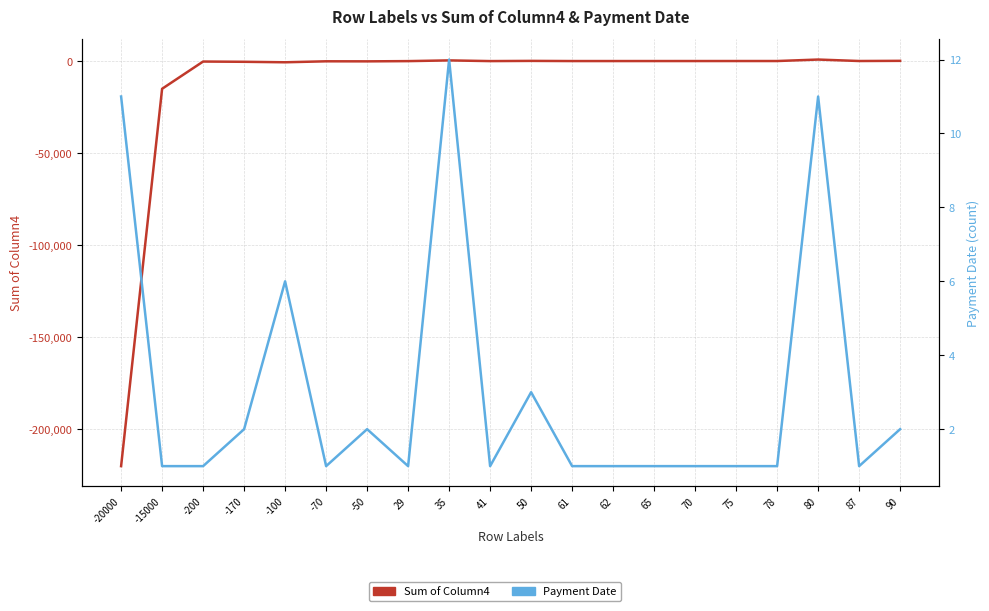

Count the number of data series in this chart.

2